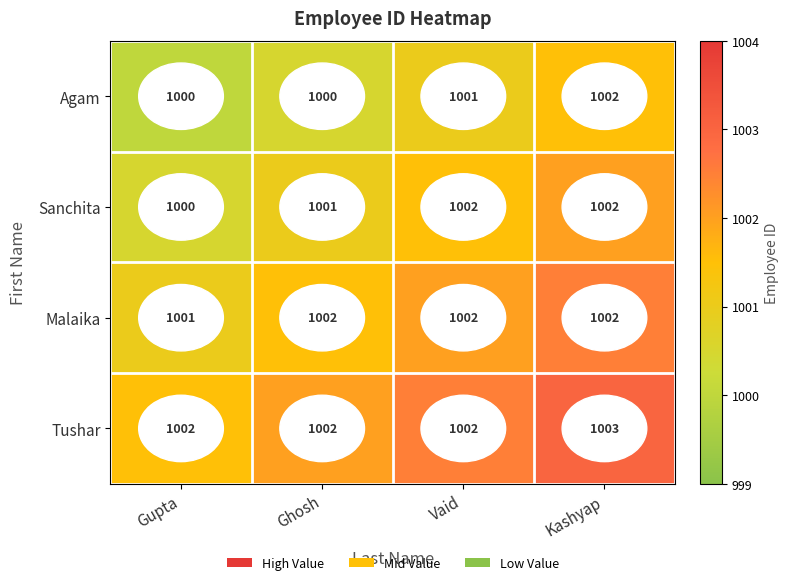

What is the greatest value displayed?

1003